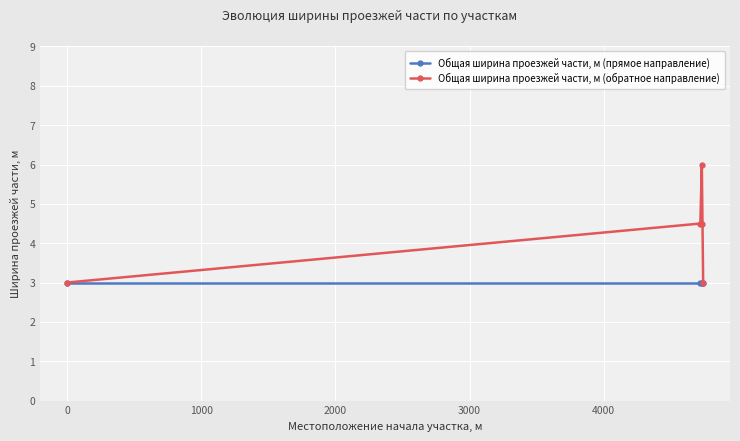

What is the value of the Общая ширина проезжей части, м (прямое направление) point at the 5th from the left?

3.0